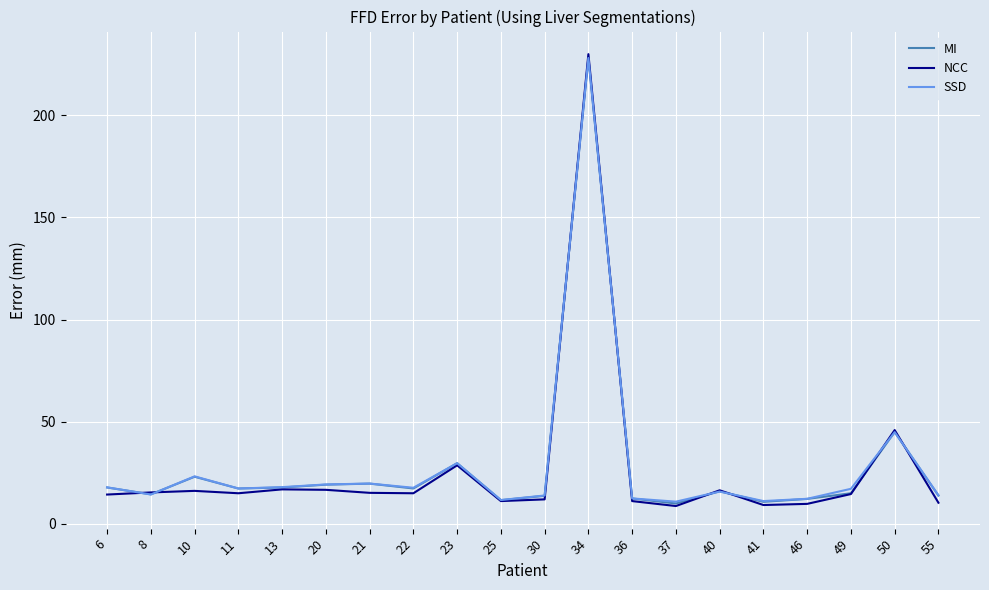

What is the total value across all series at 37?

29.5